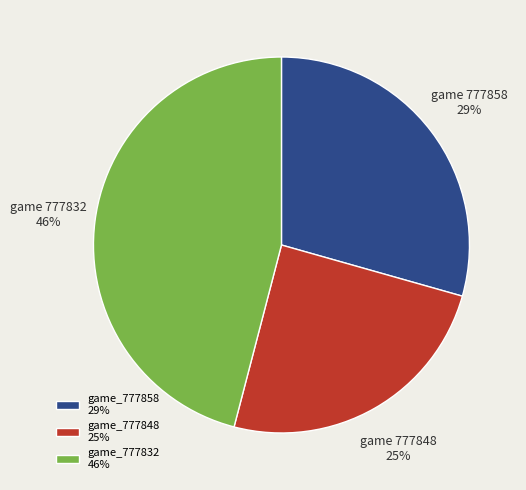

How many segments does this pie chart have?

3